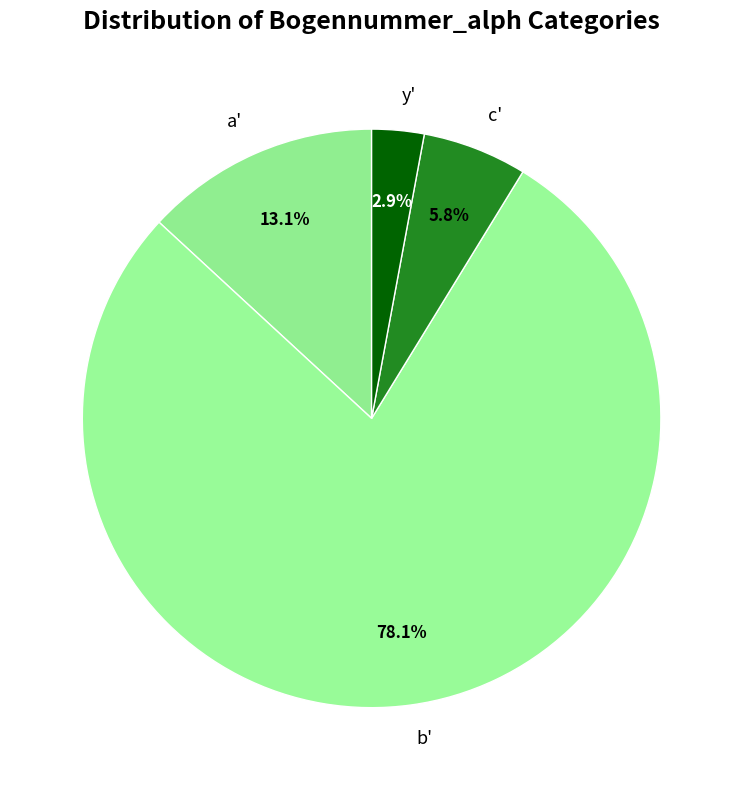

To the nearest percent, what is the combined percentage of y' and b'?

81%